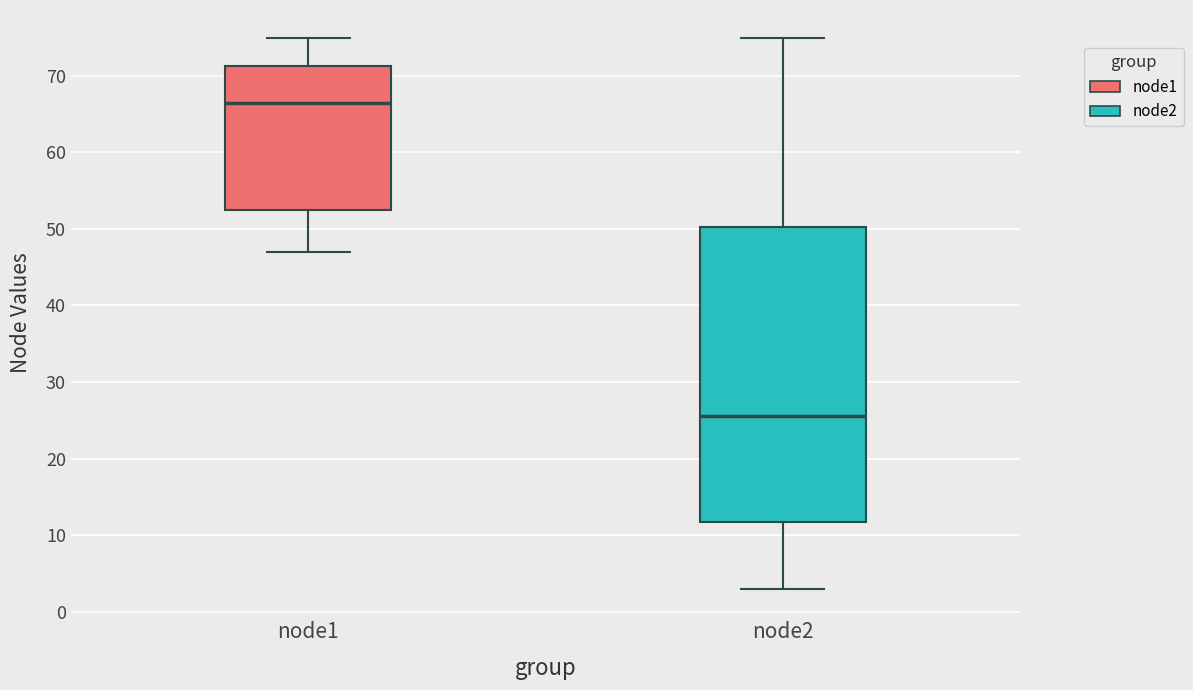

Where does the median line of the box for node2 sit on the y-axis? The values are not printed on the chart, so give them approximately, as read against the axis.

26